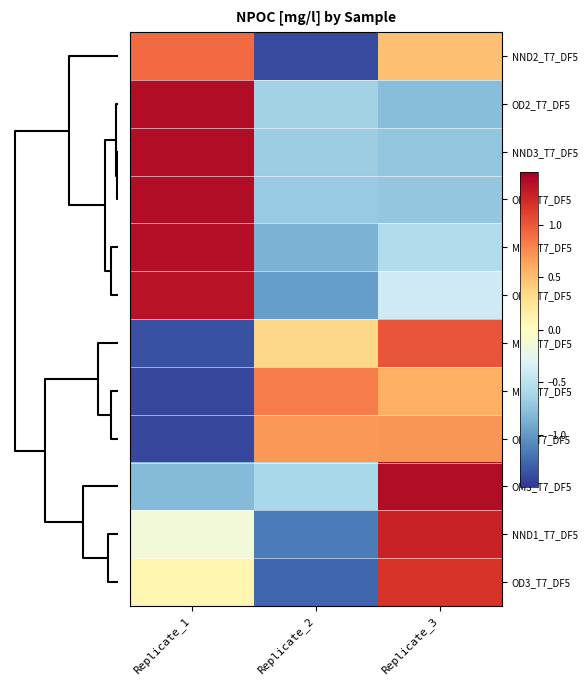

List the series in order of their peak value, highest first.

OM2_T7_DF5, NND3_T7_DF5, OD2_T7_DF5, OM3_T7_DF5, MD3_T7_DF5, OM1_T7_DF5, NND1_T7_DF5, OD3_T7_DF5, MD1_T7_DF5, NND2_T7_DF5, MD2_T7_DF5, OD1_T7_DF5